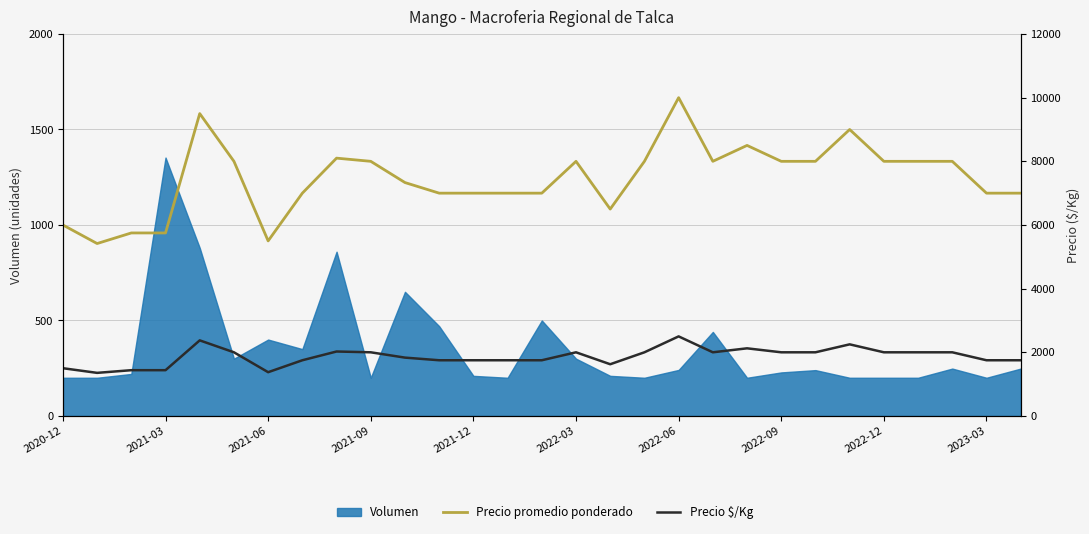

What is the difference between the highest and lowest values at 14?

5250